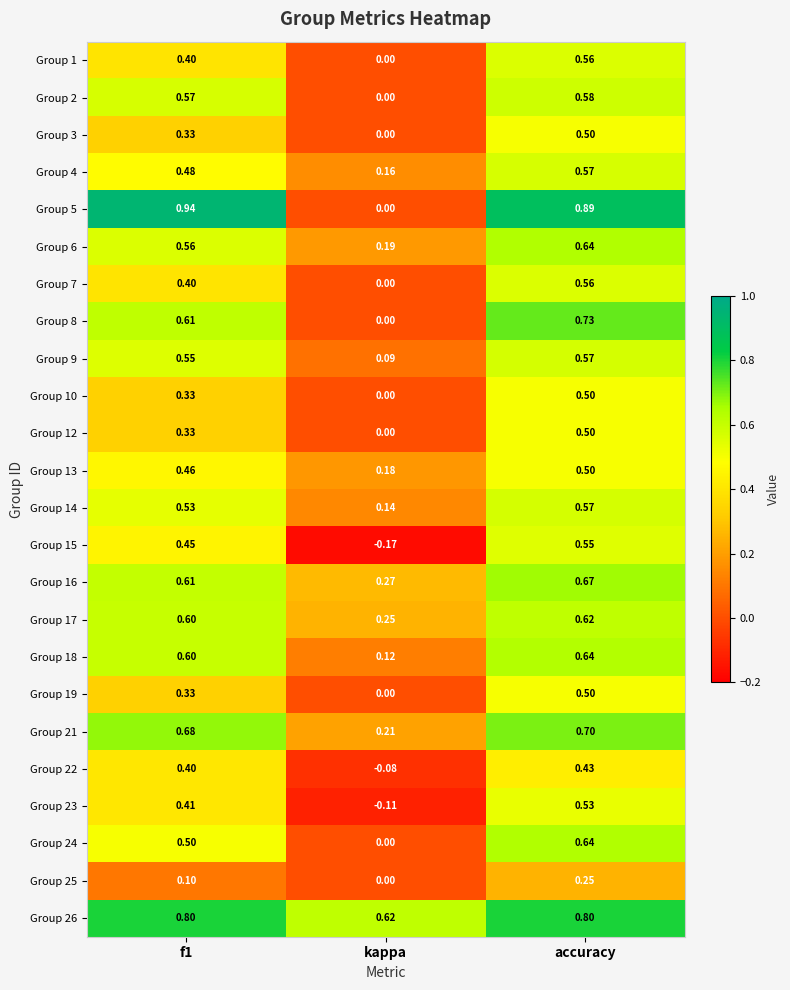

Where is Group 19 nearest to the value 0?

kappa